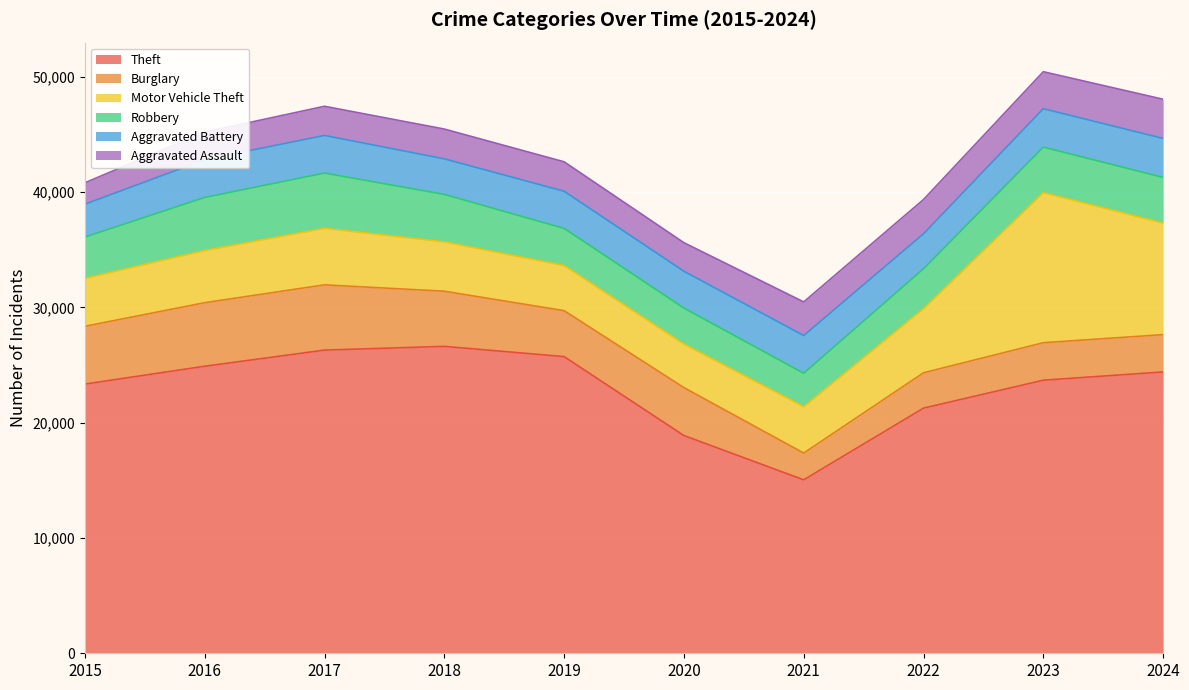

How many intersections are there between Burglary and Motor Vehicle Theft?

1